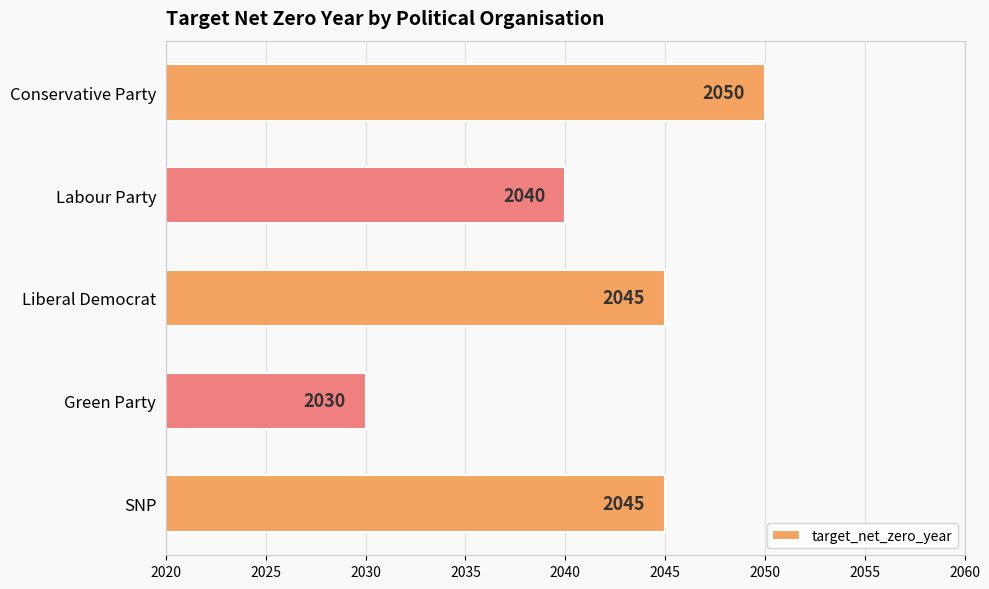

The chart shows a value of 2030 at Green Party. True or false?

True